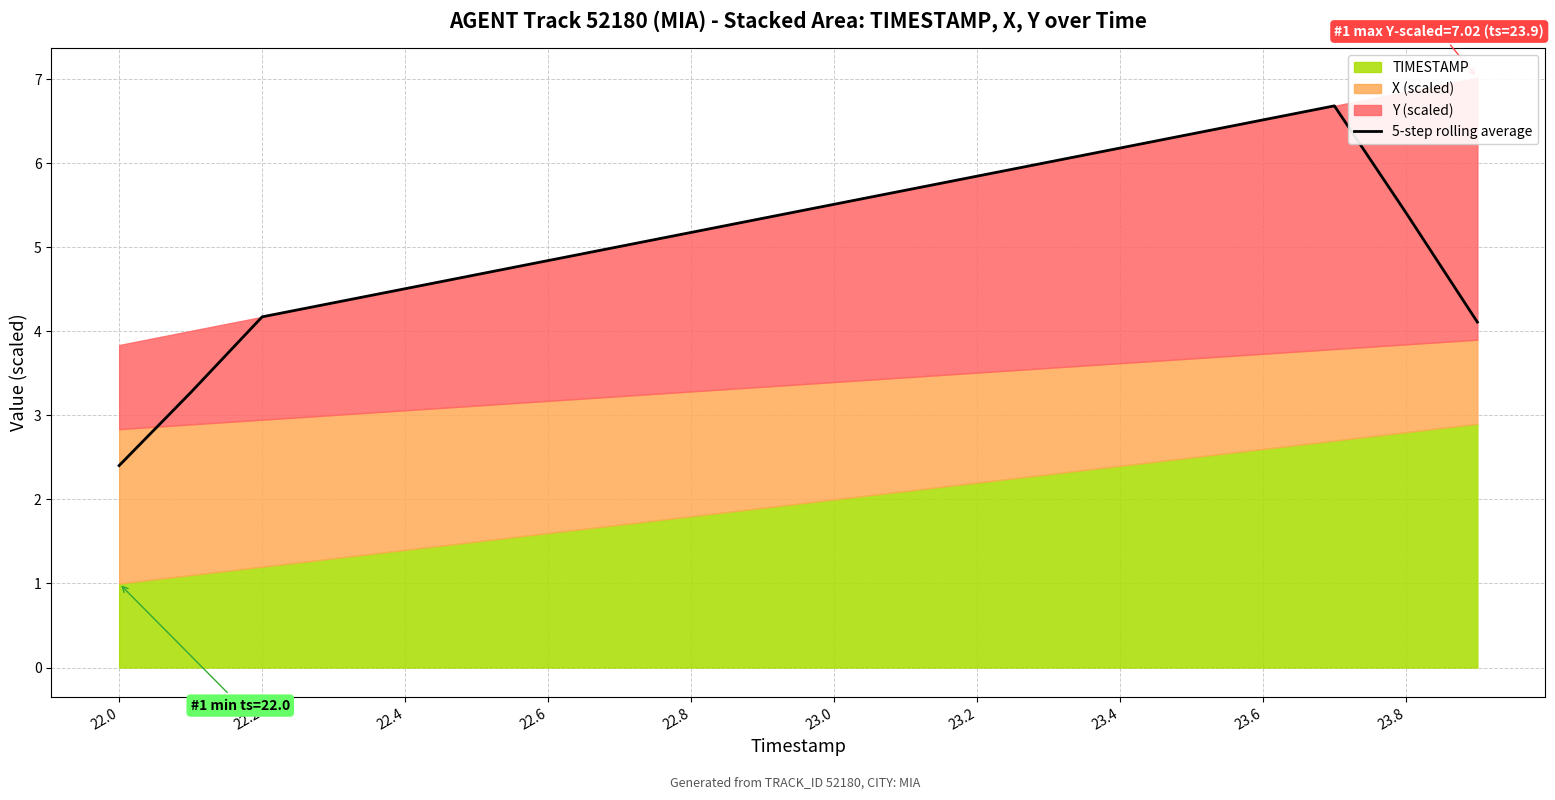

What is the difference between the second highest and second lowest values?

3.2